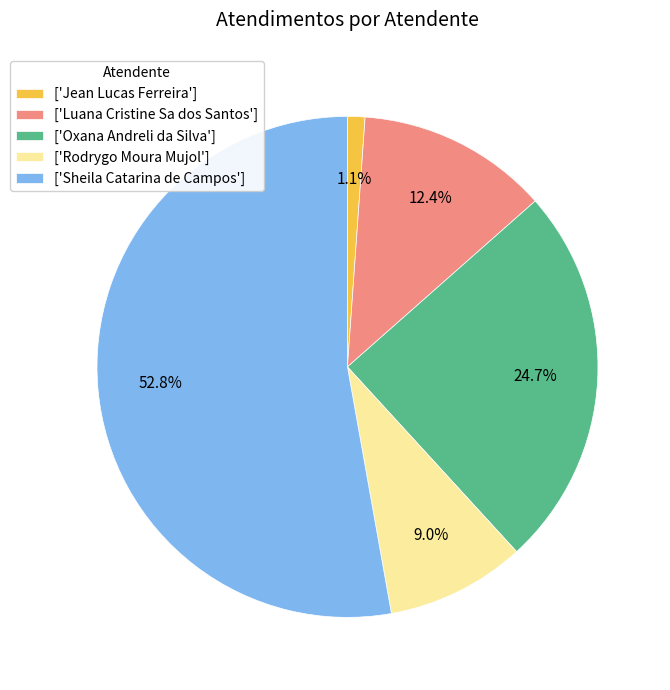

Which slice is the largest?

['Sheila Catarina de Campos']